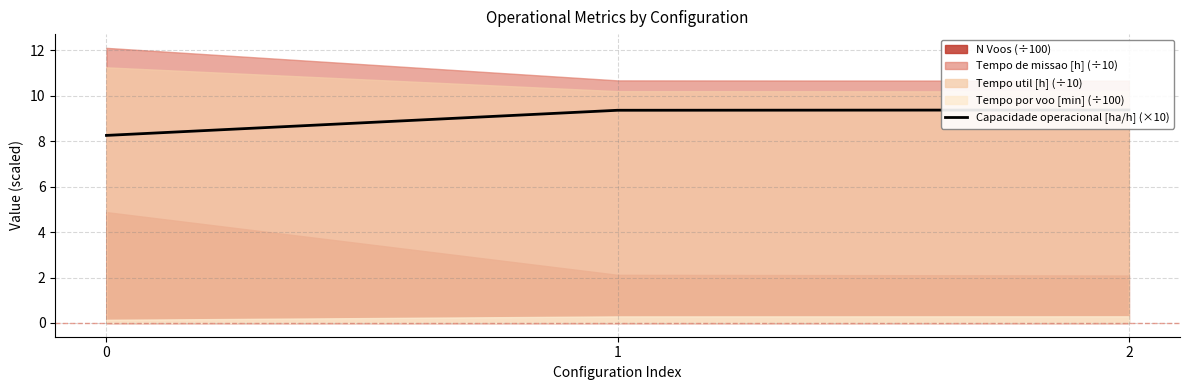

Rank the categories by value from highest to lowest.

2, 1, 0